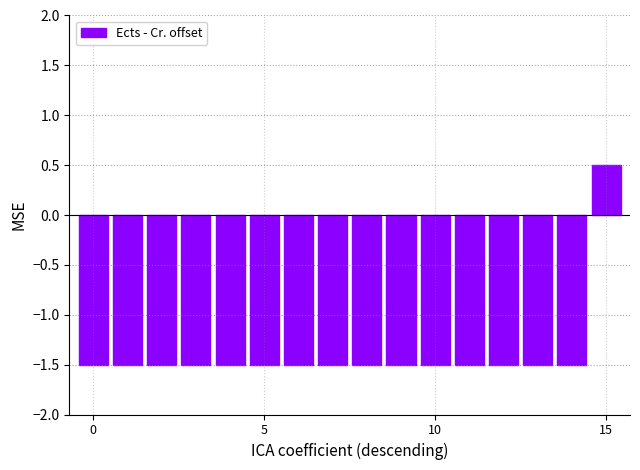

How many values are above zero?

1